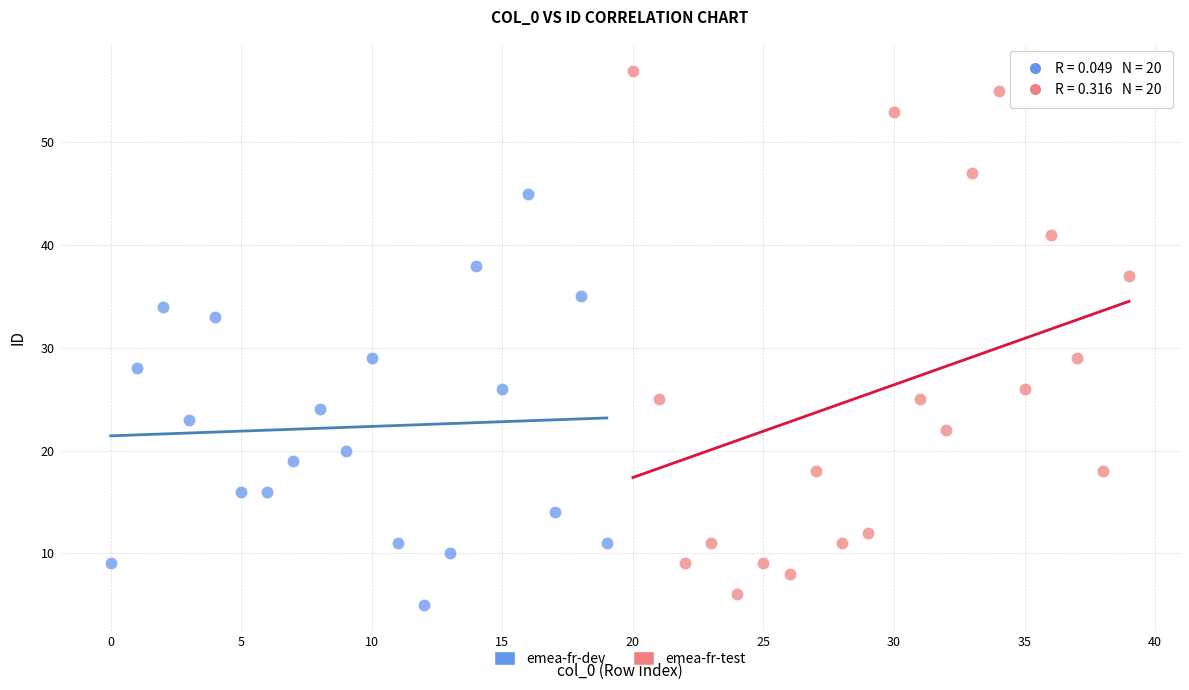

What are all the series names shown in the legend?

emea-fr-dev, emea-fr-test